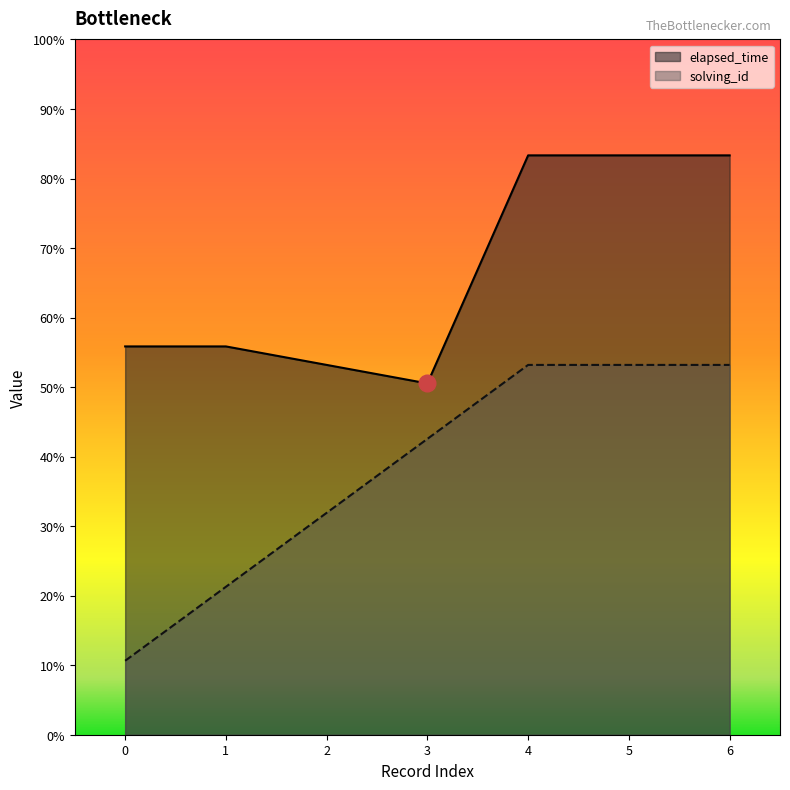

Reading right to left, transcribe all the data shown in this chart.

solving_id: 6=20000	5=20000	4=20000	3=16000	2=12000	1=8000	0=4000
elapsed_time: 6=31333	5=31333	4=31333	3=19000	2=20000	1=21000	0=21000